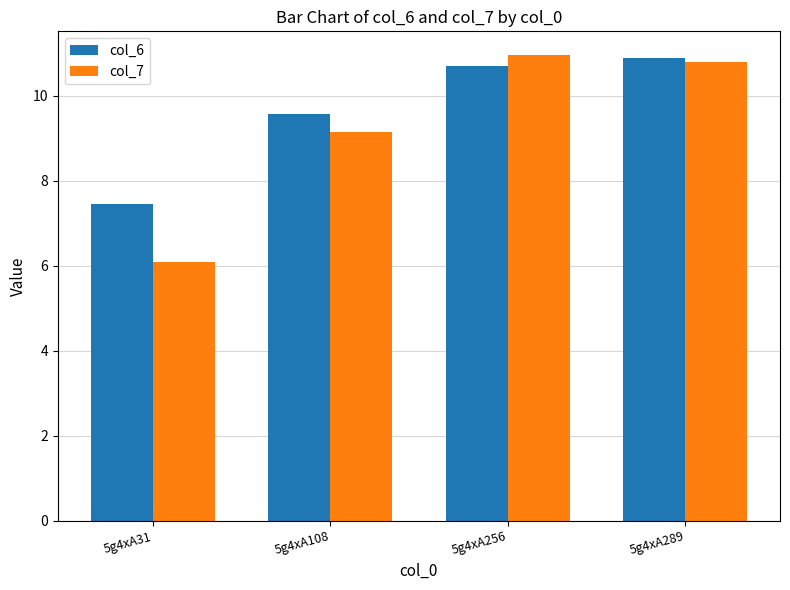

Is the value of col_6 at 5g4xA31 greater than the value of col_7 at 5g4xA289?

No